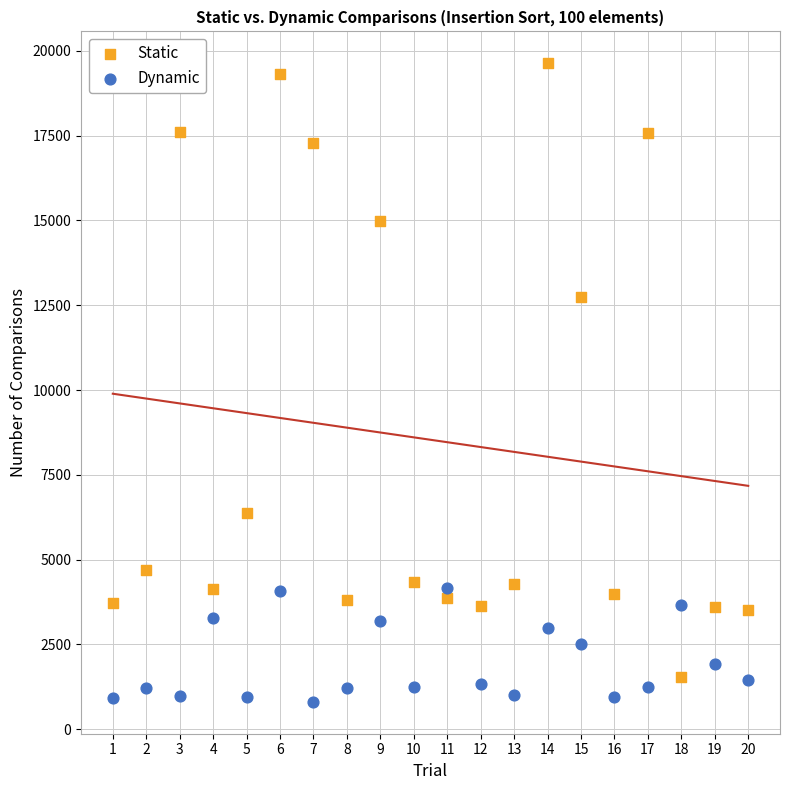

What are all the series names shown in the legend?

Static, Dynamic